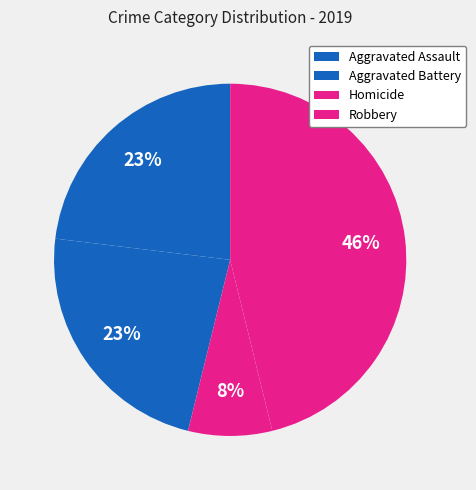

Approximately how many times larger is the value at Aggravated Battery compared to Robbery?

0.5